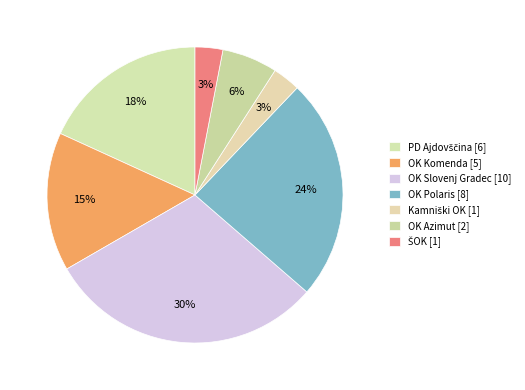

To the nearest percent, what percentage of the pie is ŠOK?

3%